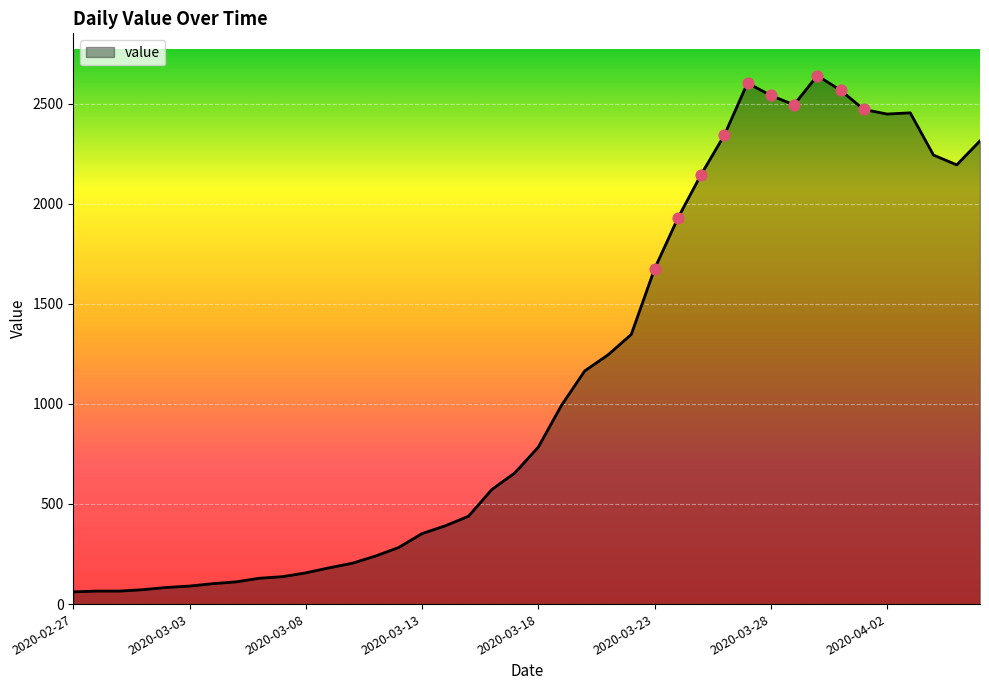

What is the maximum value shown in the chart?

2640